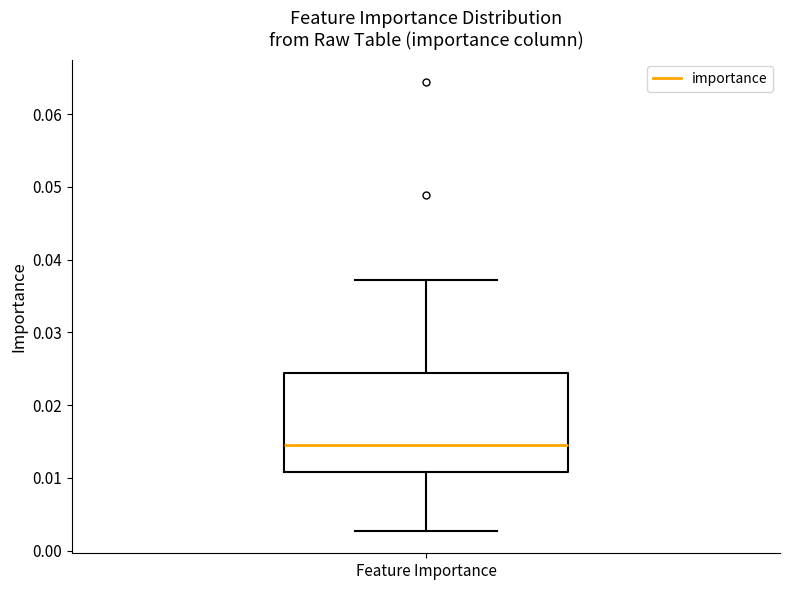

Transcribe this box plot: give where the median line is, the range the box spans, and where the two whiskers end, as read against the y-axis. The values are not printed on the chart, so give them approximately, as read against the axis.

median 0.015, box 0.011 to 0.024, whiskers 0.003 to 0.037